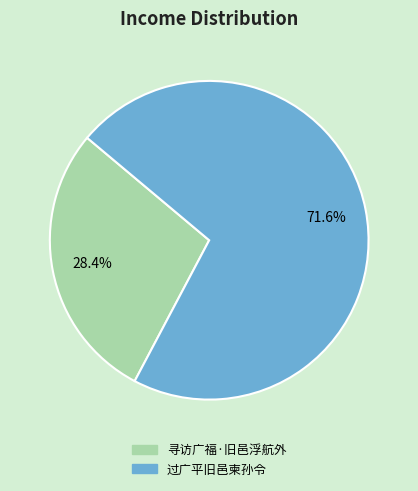

Which slice is the smallest?

寻访广福·旧邑浮航外